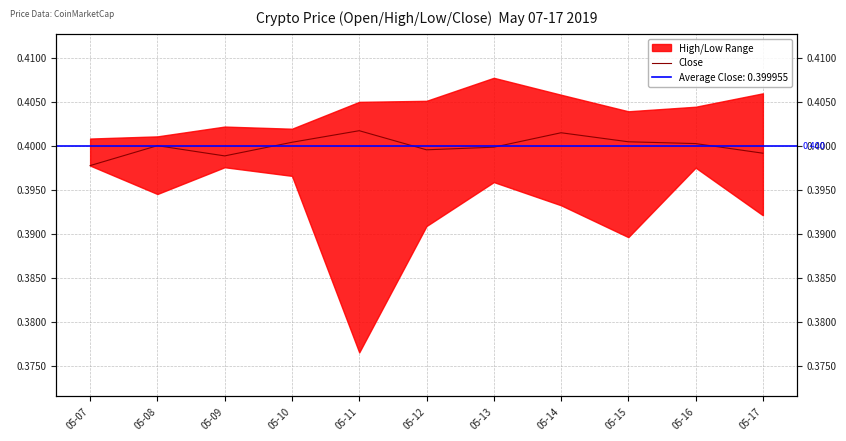

How many interior local peaks (higher than both neighbors) does the data have?

3